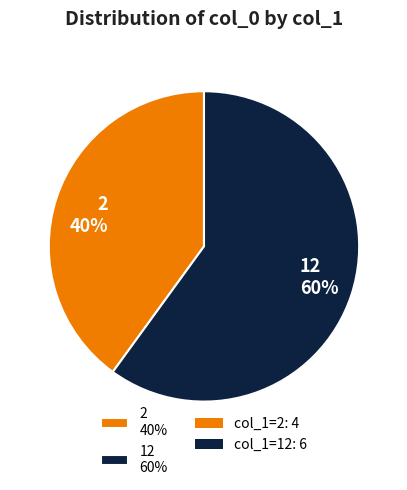

To the nearest percent, what portion does 2 40% represent?

40%